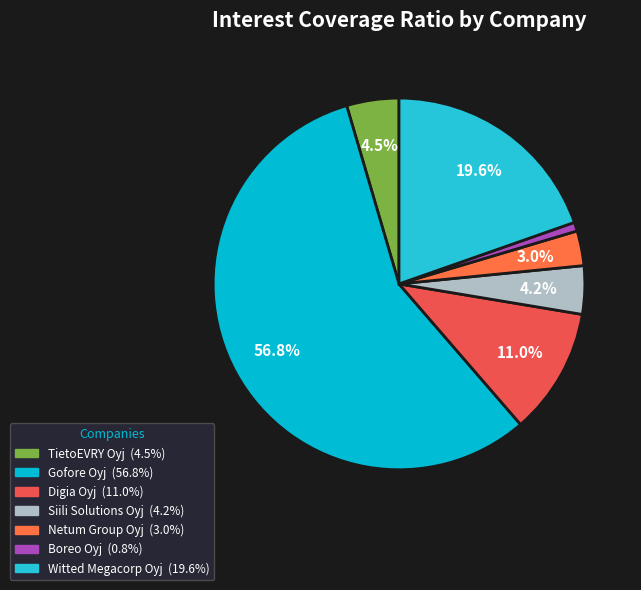

To the nearest percent, what percentage of the pie is Siili Solutions Oyj?

4%